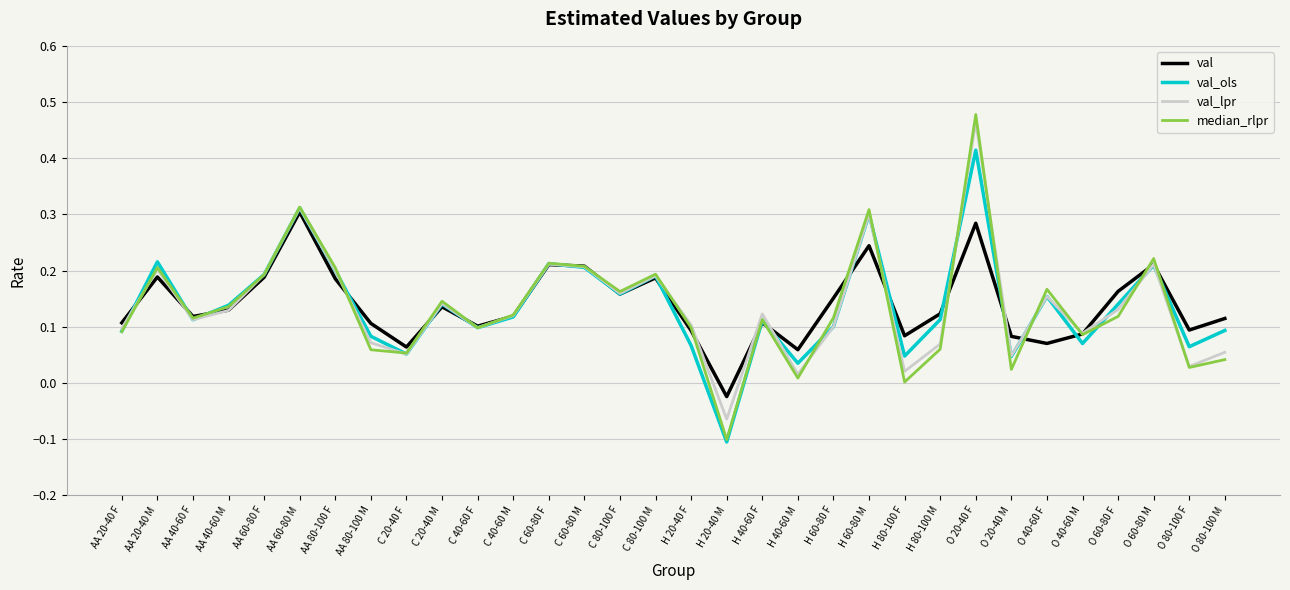

Where is median_rlpr nearest to the value 0?

H 80-100 F